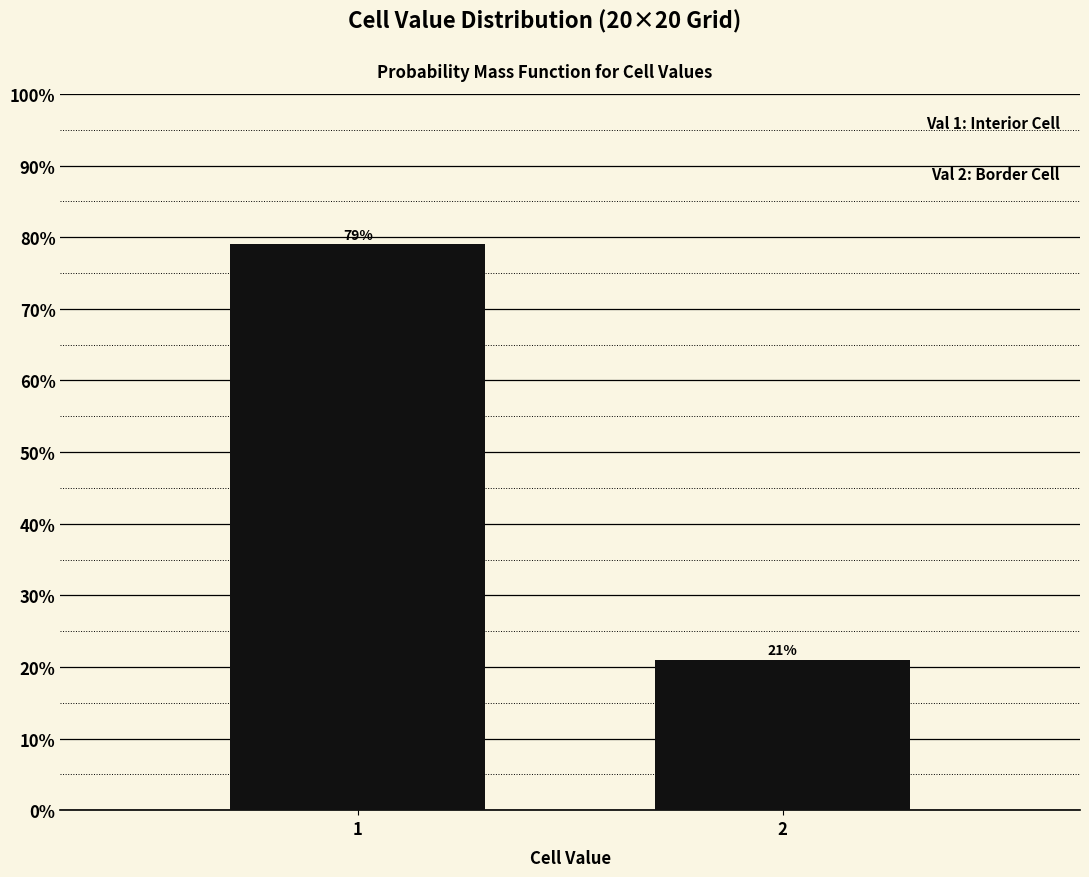

Reading left to right, what are all the values shown in this chart?

79	21